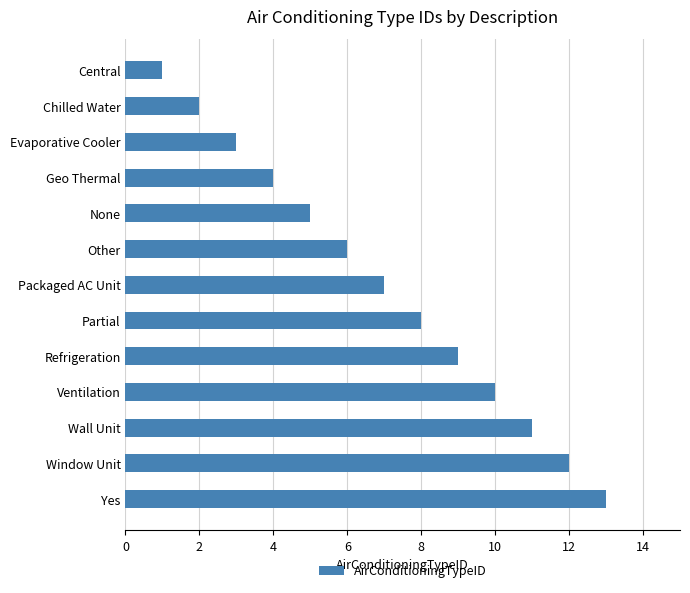

The value at Packaged AC Unit is 7. True or false?

True